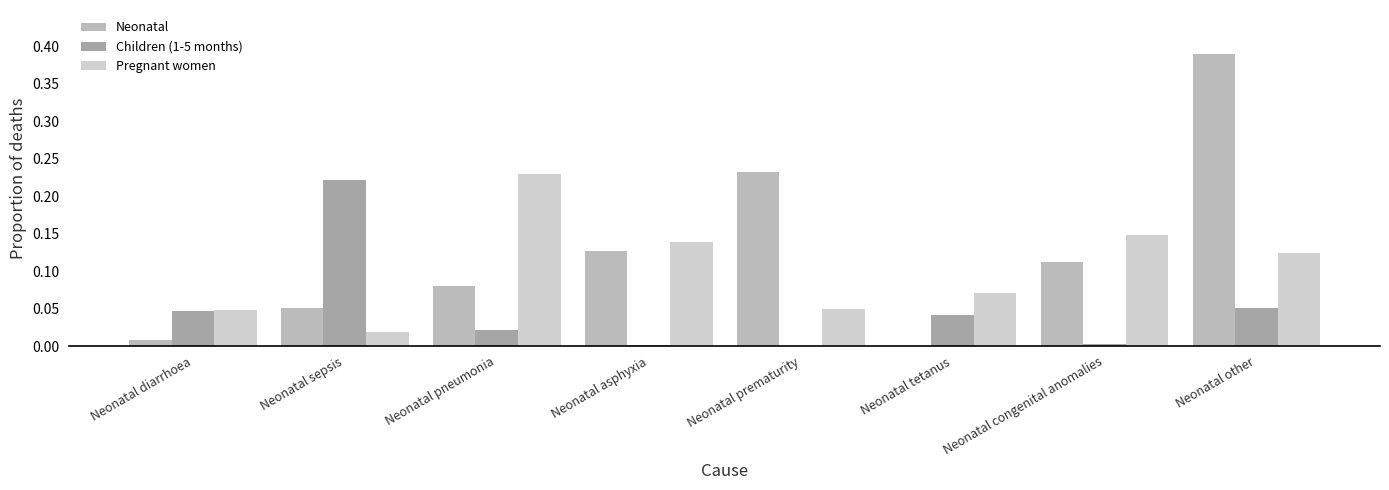

Between Neonatal congenital anomalies and Neonatal other, which series saw the biggest shift?

Neonatal